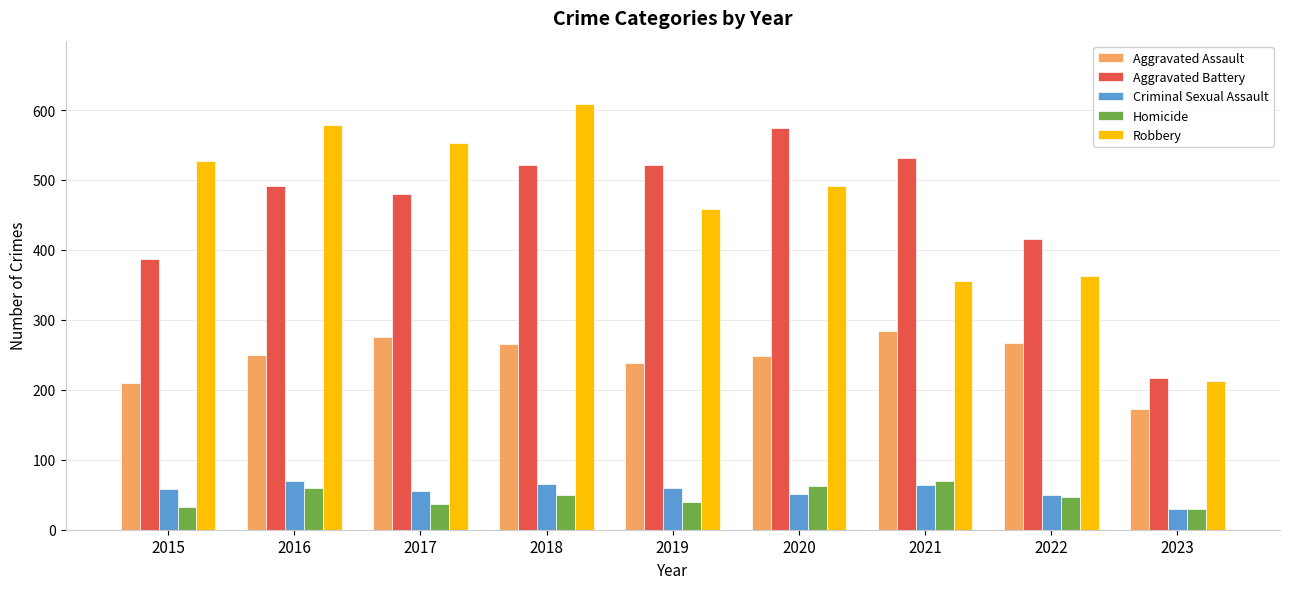

The Criminal Sexual Assault series shows 65 at 2018. True or false?

True